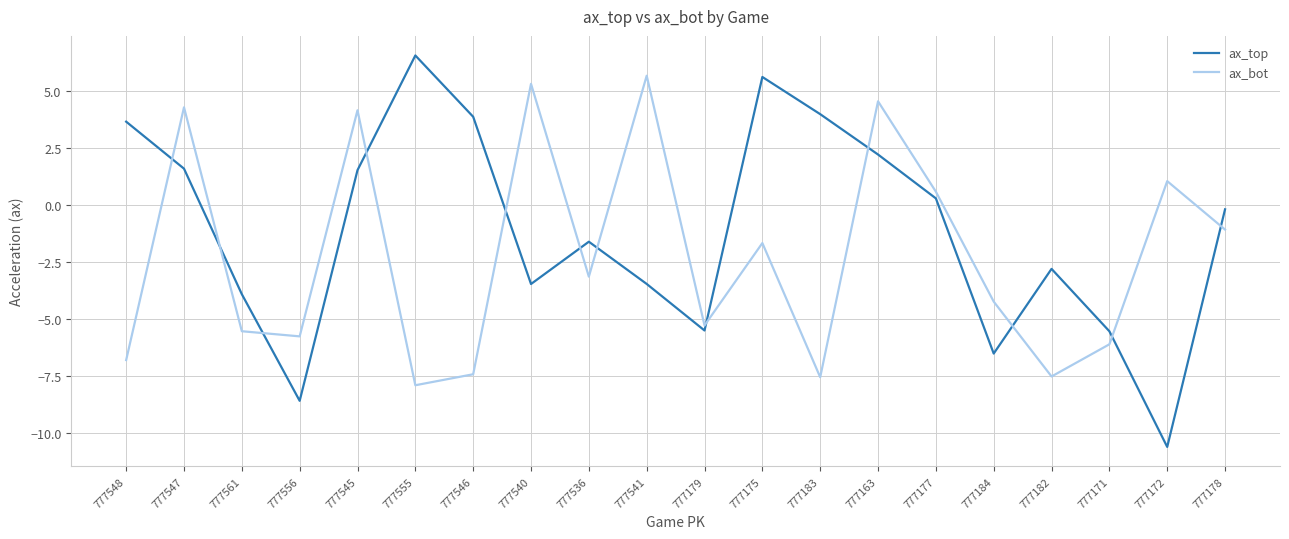

What is the total value across all series at 777561?

-9.4